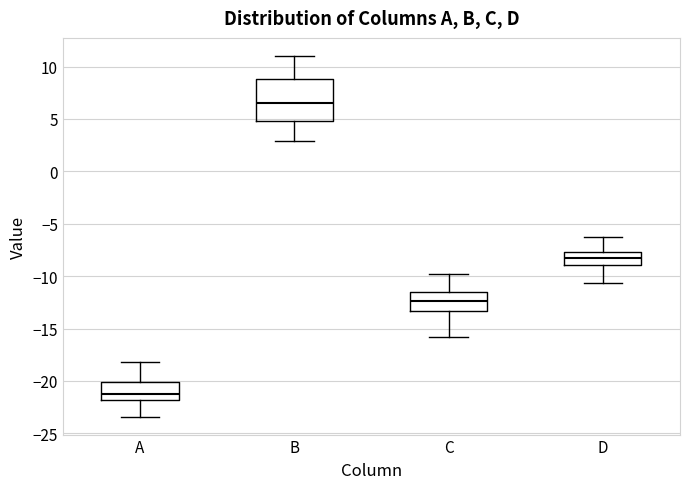

Reading left to right, transcribe this box plot: for each box, give where its median line is, the range the box spans, and where its two whiskers end, as read against the y-axis. The values are not printed on the chart, so give them approximately, as read against the axis.

A: median -21.0, box -22.0 to -20.0, whiskers -23.5 to -18.0
B: median 6.5, box 5.0 to 9.0, whiskers 3.0 to 11.0
C: median -12.5, box -13.5 to -11.5, whiskers -16.0 to -10.0
D: median -8.5, box -9.0 to -7.5, whiskers -10.5 to -6.5